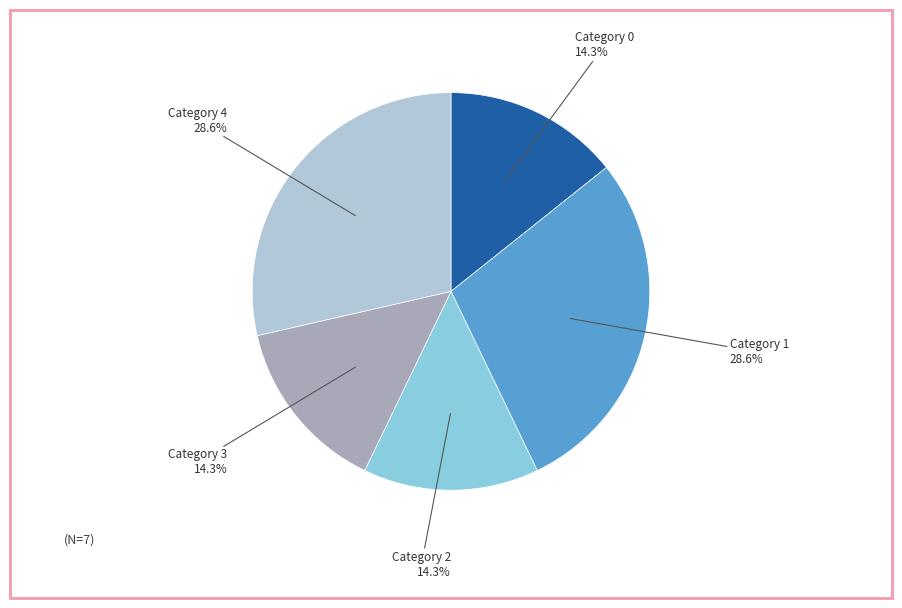

Does Category 4 represent more than half of the total?

No